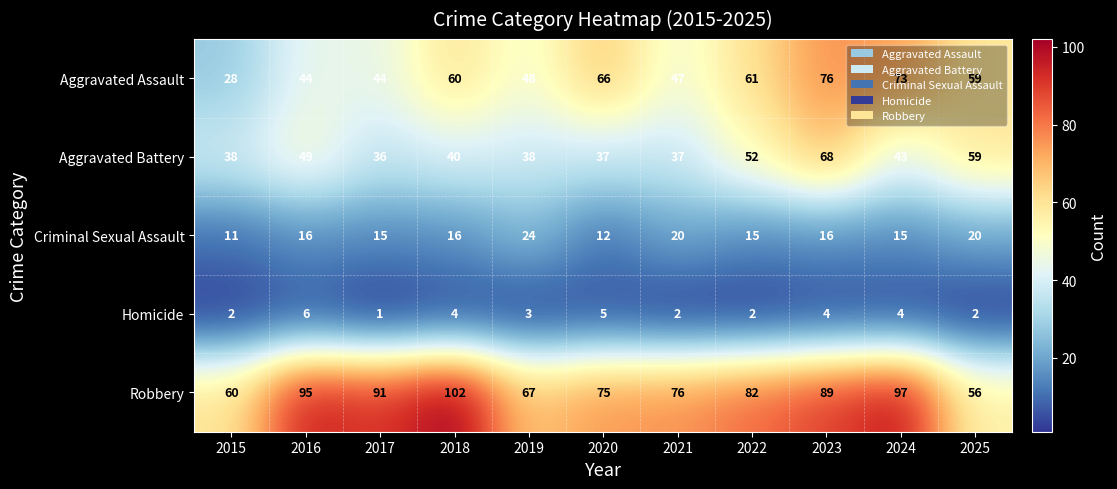

List the series in order of their peak value, highest first.

Robbery, Aggravated Assault, Aggravated Battery, Criminal Sexual Assault, Homicide